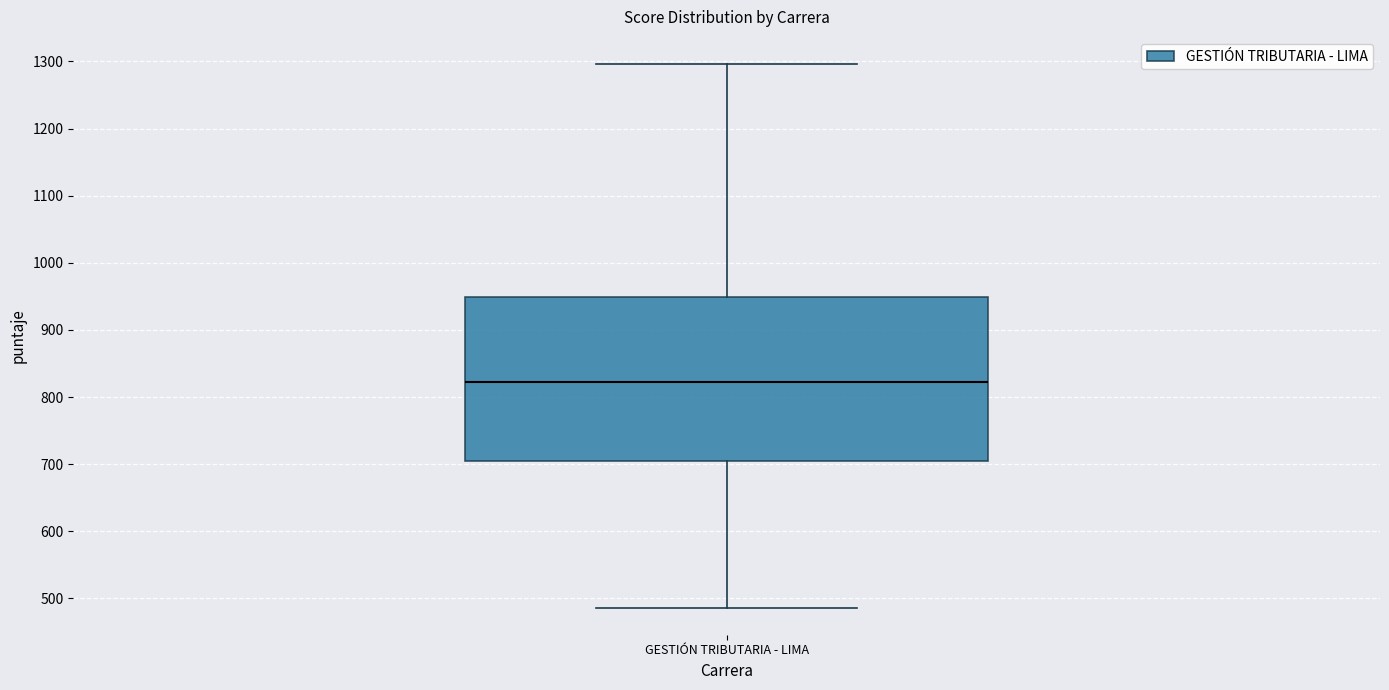

Read this box plot against the y-axis: the position of the median line, the range covered by the box, and the ends of both whiskers. The values are not printed on the chart, so give them approximately, as read against the axis.

median 820, box 710 to 950, whiskers 490 to 1300